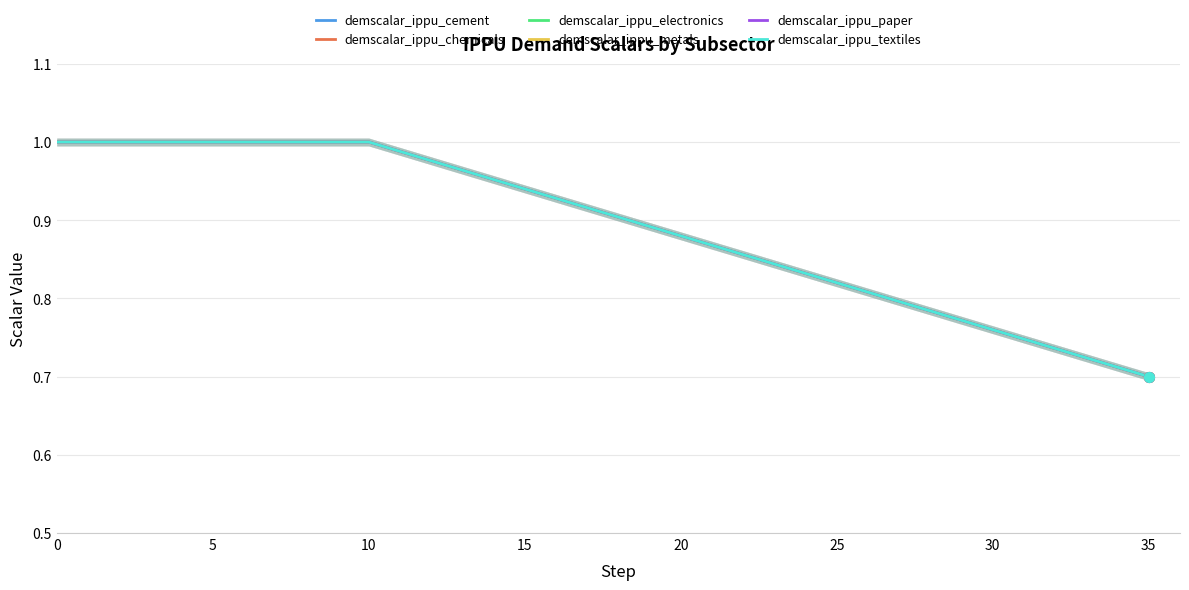

Which series has the largest total across all categories?

demscalar_ippu_cement